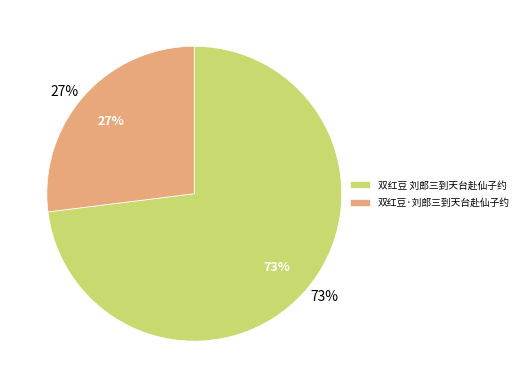

How much of the chart is everything except 双红豆 刘郎三到天台赴仙子约?

27.0%